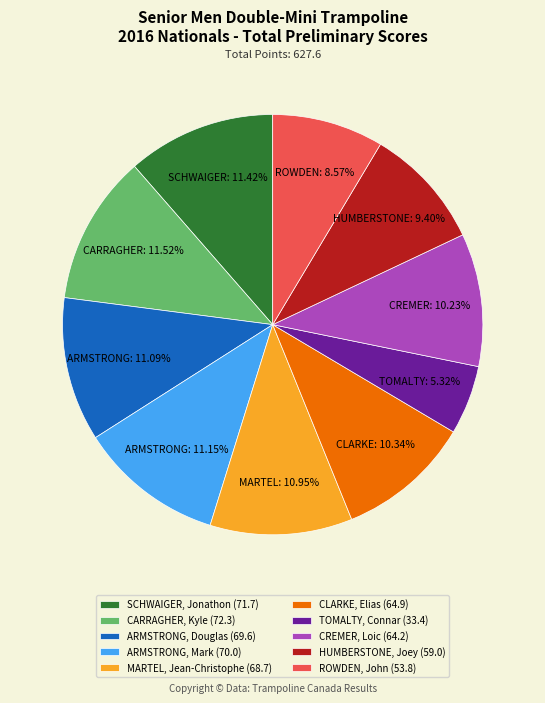

Rank the categories by value from highest to lowest.

CARRAGHER, Kyle (72.3), SCHWAIGER, Jonathon (71.7), ARMSTRONG, Mark (70.0), ARMSTRONG, Douglas (69.6), MARTEL, Jean-Christophe (68.7), CLARKE, Elias (64.9), CREMER, Loic (64.2), HUMBERSTONE, Joey (59.0), ROWDEN, John (53.8), TOMALTY, Connar (33.4)